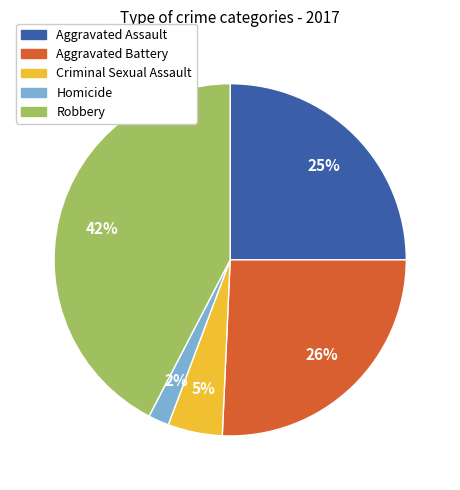

How many segments does this pie chart have?

5